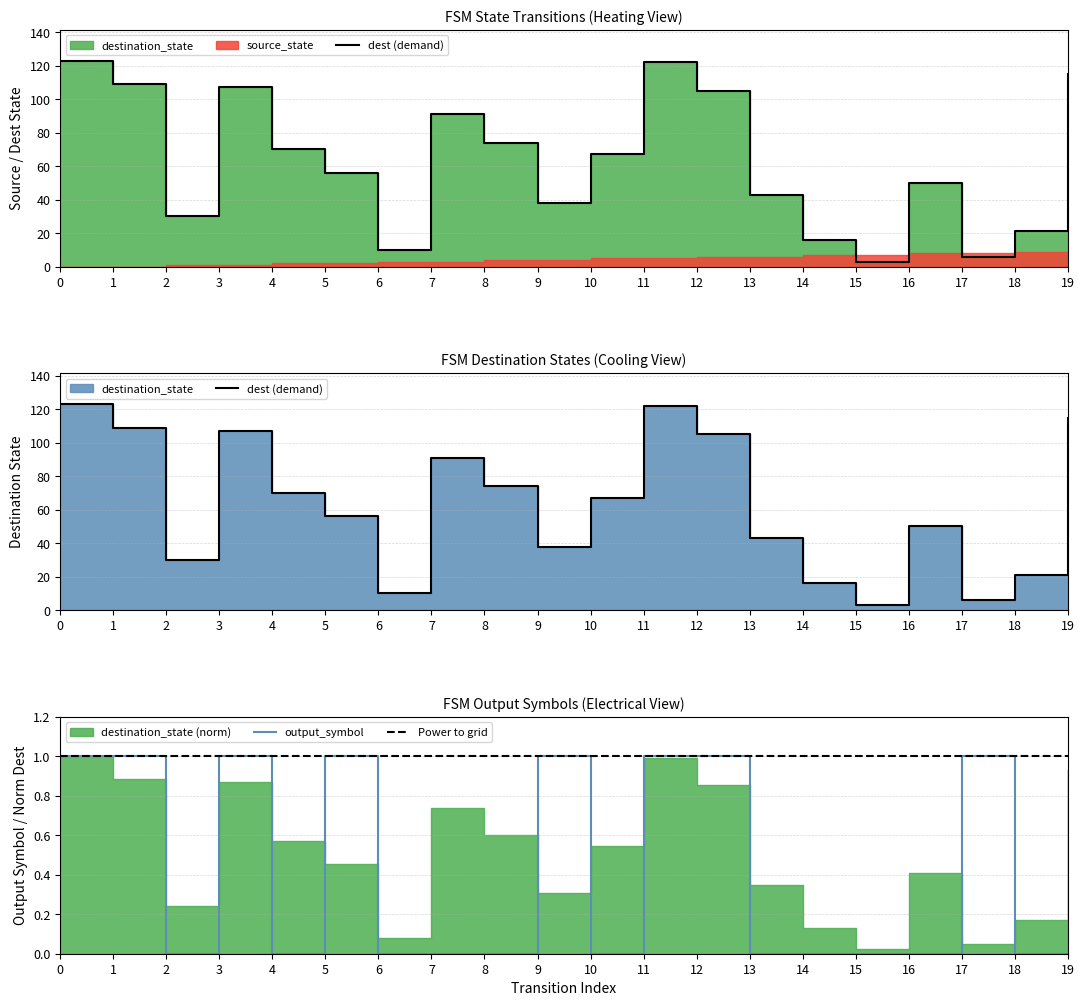

Reading left to right, list all the values displayed in this chart.

dest (demand): 123	109	30	107	70	56	10	91	74	38	67	122	105	43	16	3	50	6	21	115
output_symbol: 1	1	0	1	0	1	0	0	0	1	0	1	1	0	0	0	0	1	0	0
Power to grid: 1	1	1	1	1	1	1	1	1	1	1	1	1	1	1	1	1	1	1	1